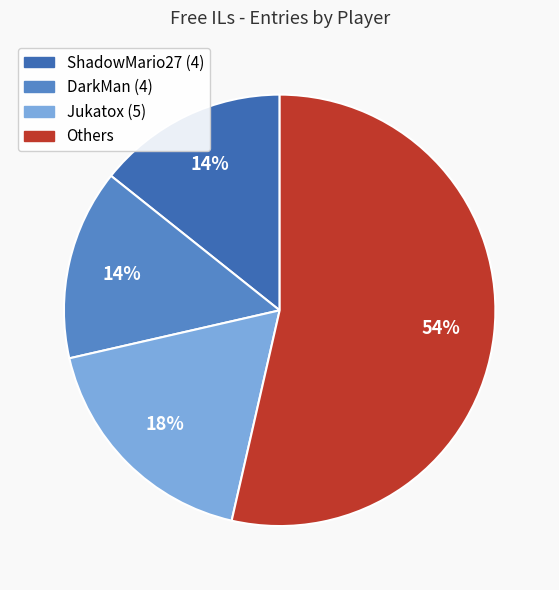

Does any single category account for the majority?

Yes